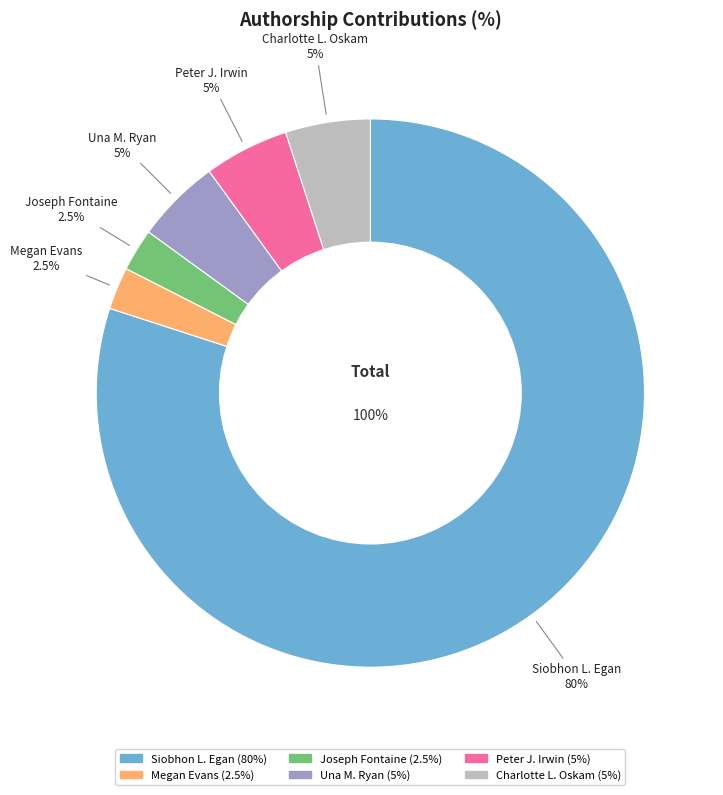

What is the change in value from Siobhon L. Egan to Charlotte L. Oskam?

-75.0